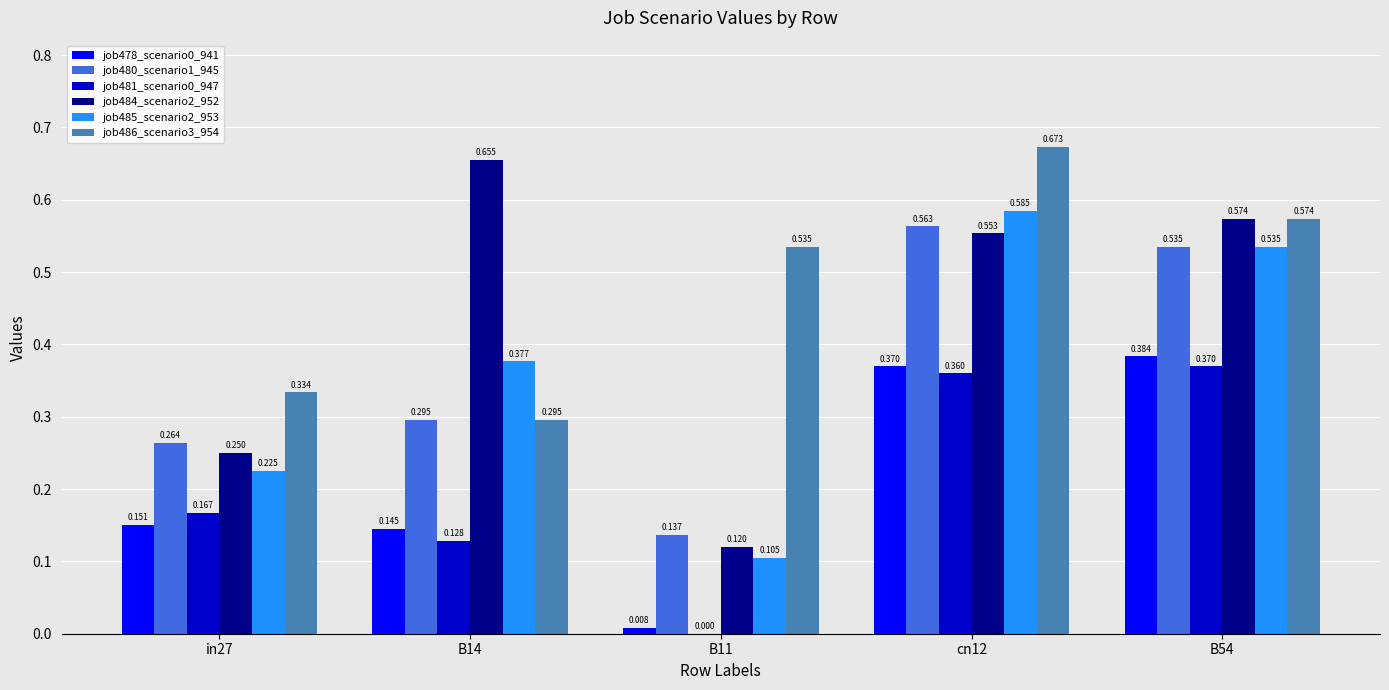

What is the spread (max minus min) of values at B11?

0.5